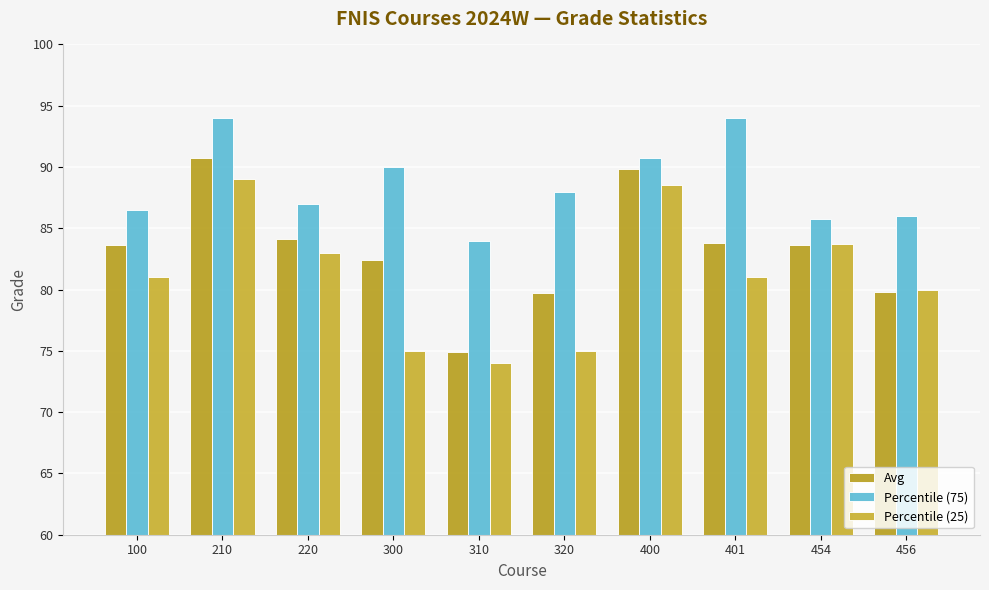

True or false: Percentile (75) has a value of 86.0 at 456.

True